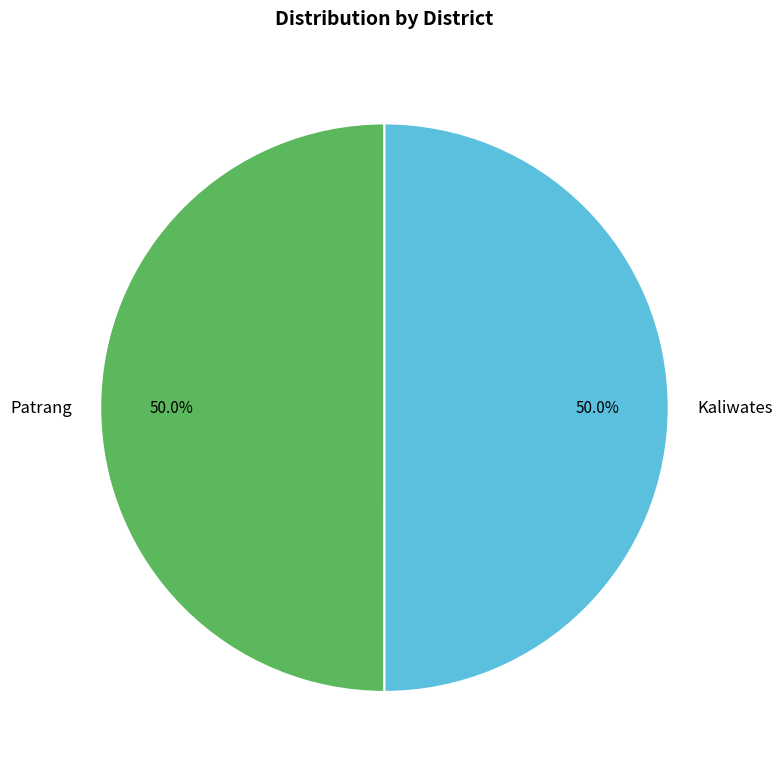

Approximately how many times larger is the value at Kaliwates compared to Patrang?

1.0